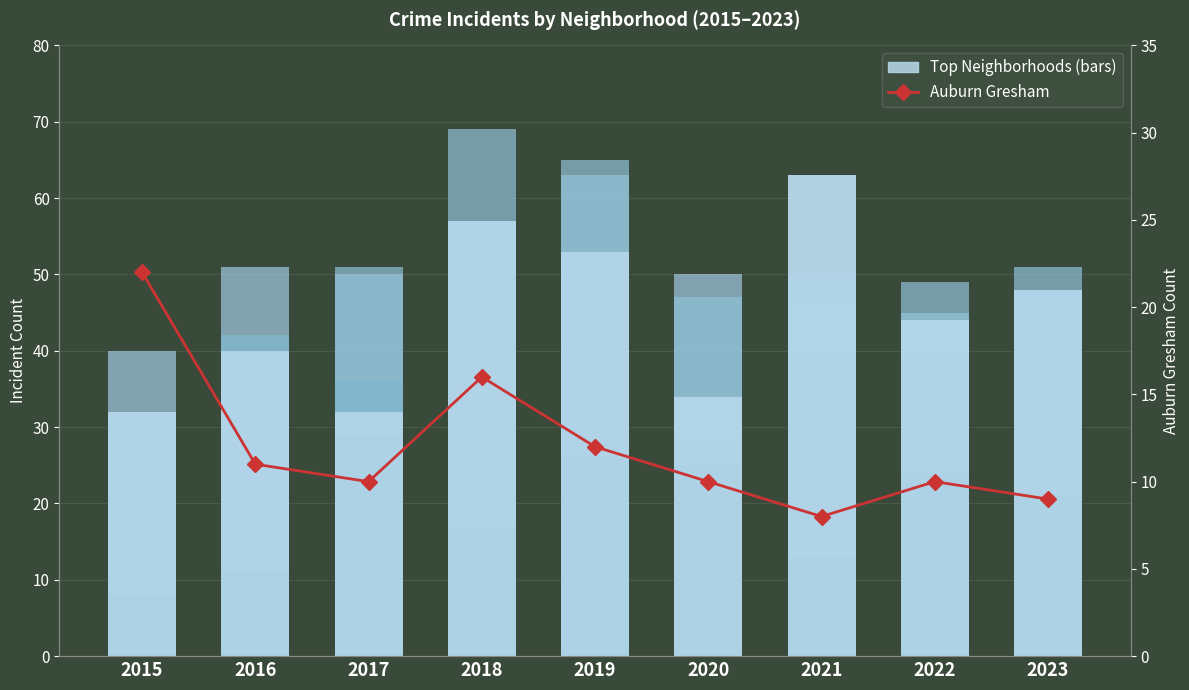

Does the chart contain any negative values?

No